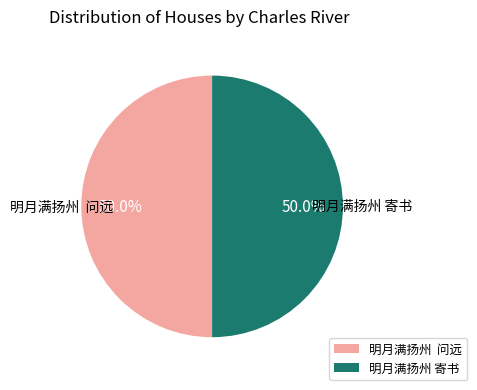

The 明月满扬州 寄书 slice represents 50% of the pie. True or false?

True